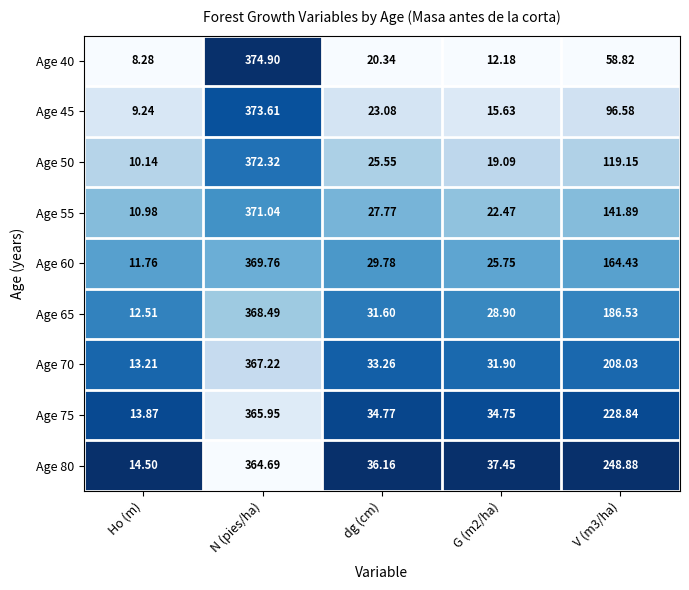

At which label does Age 75 reach its minimum?

Ho (m)